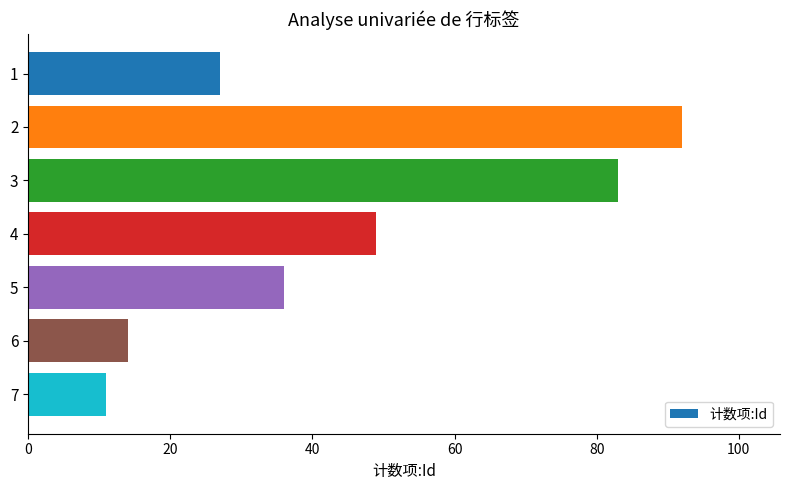

The chart shows a value of 23 at 6. True or false?

False